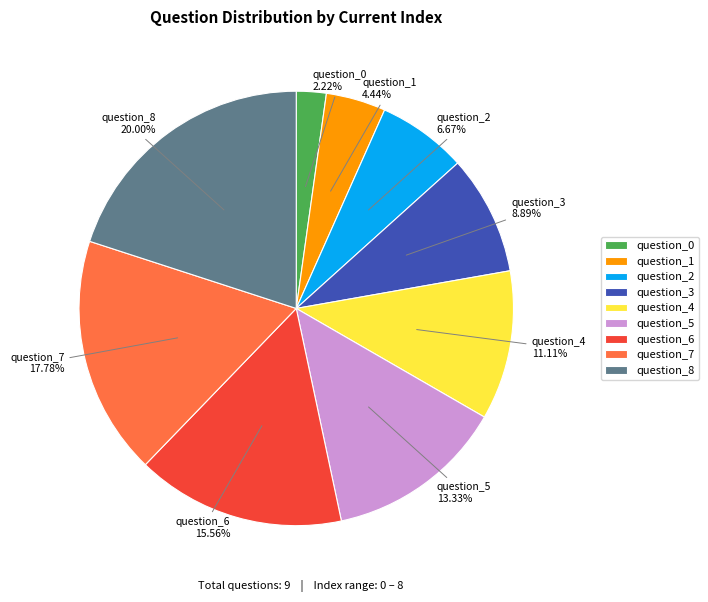

To the nearest percent, what portion does question_5 represent?

13%